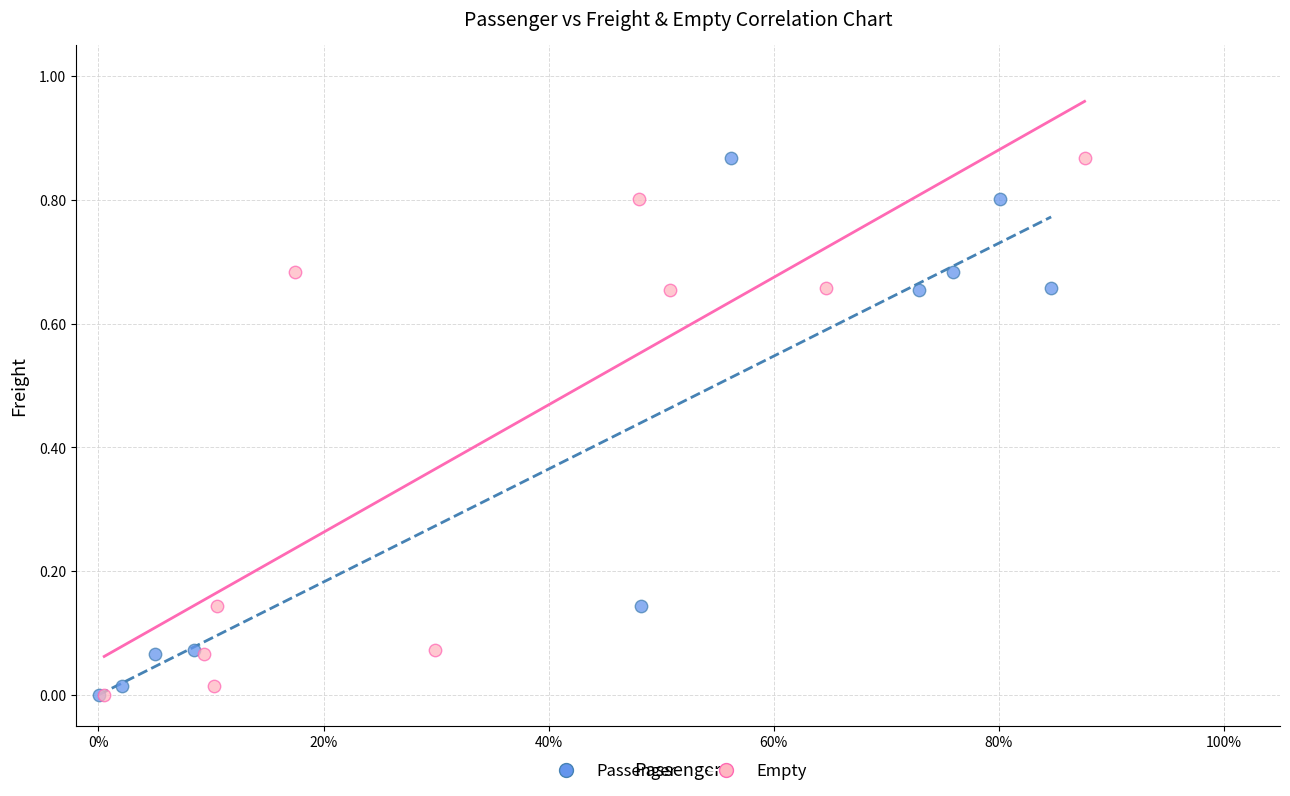

What are all the series names shown in the legend?

Passenger, Empty